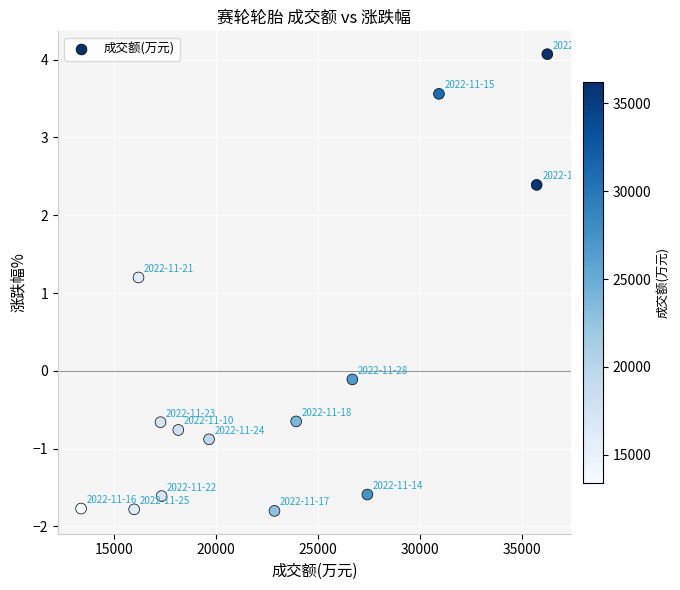

What Y value in the scatter plot is closest to 1?

1.2